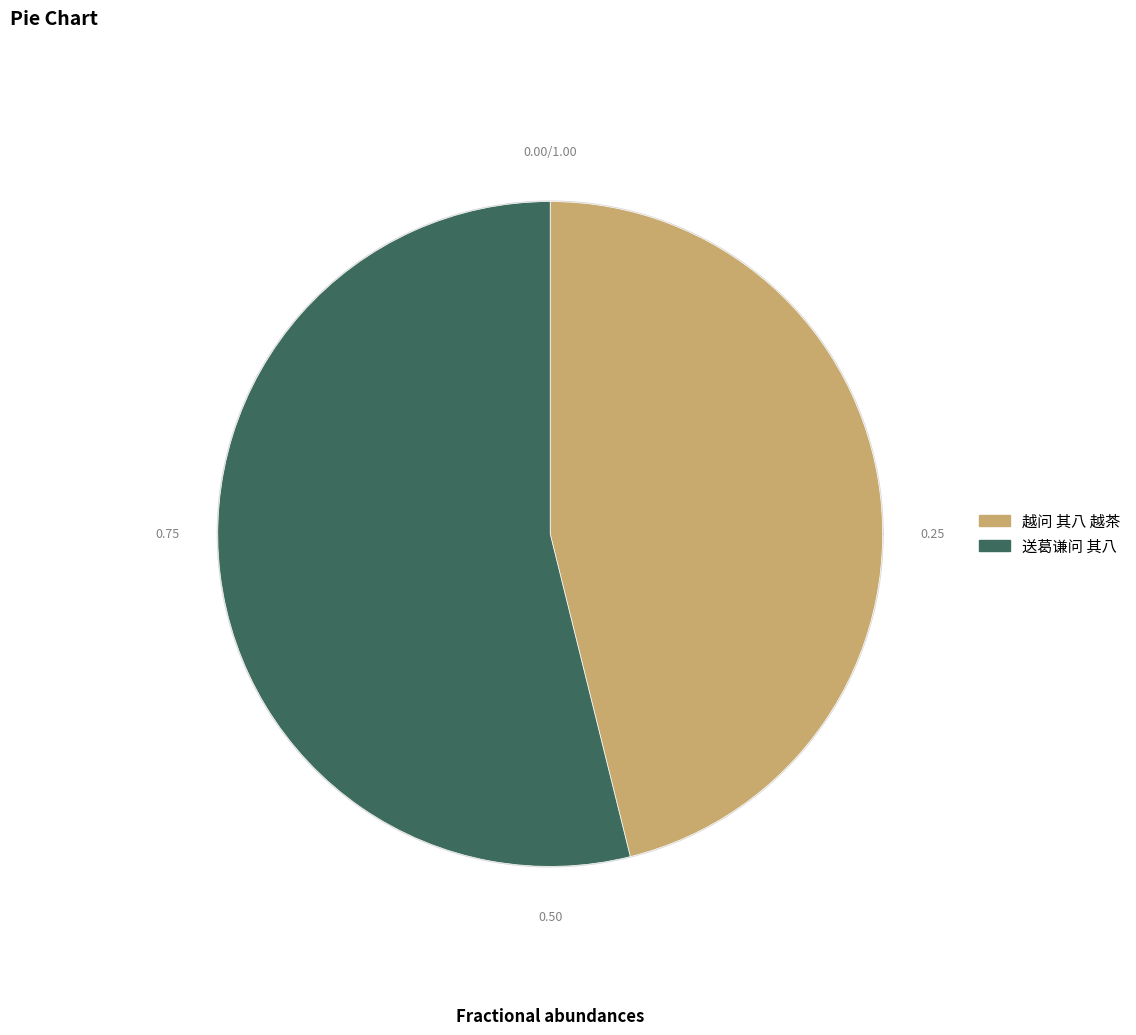

How many slices are in this pie chart?

2